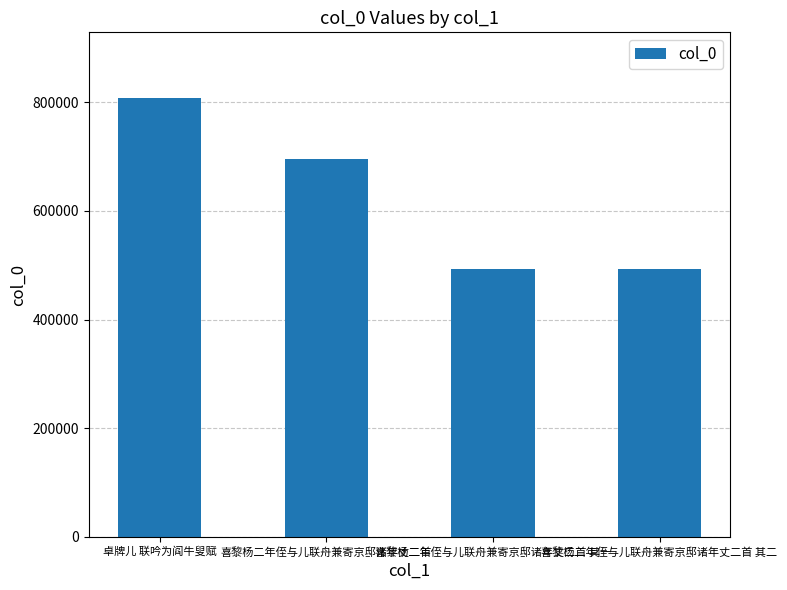

Is it true that the value at 喜黎杨二年侄与儿联舟兼寄京邸诸年丈二首 其二 is 256126?

False